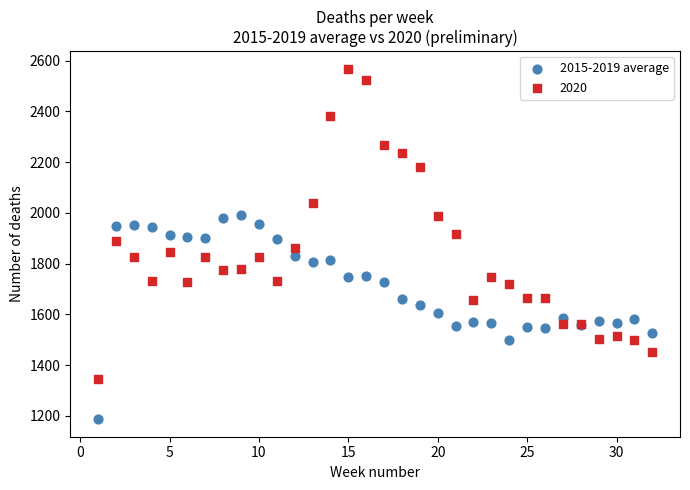

Which series has the widest spread of Y values?

2020